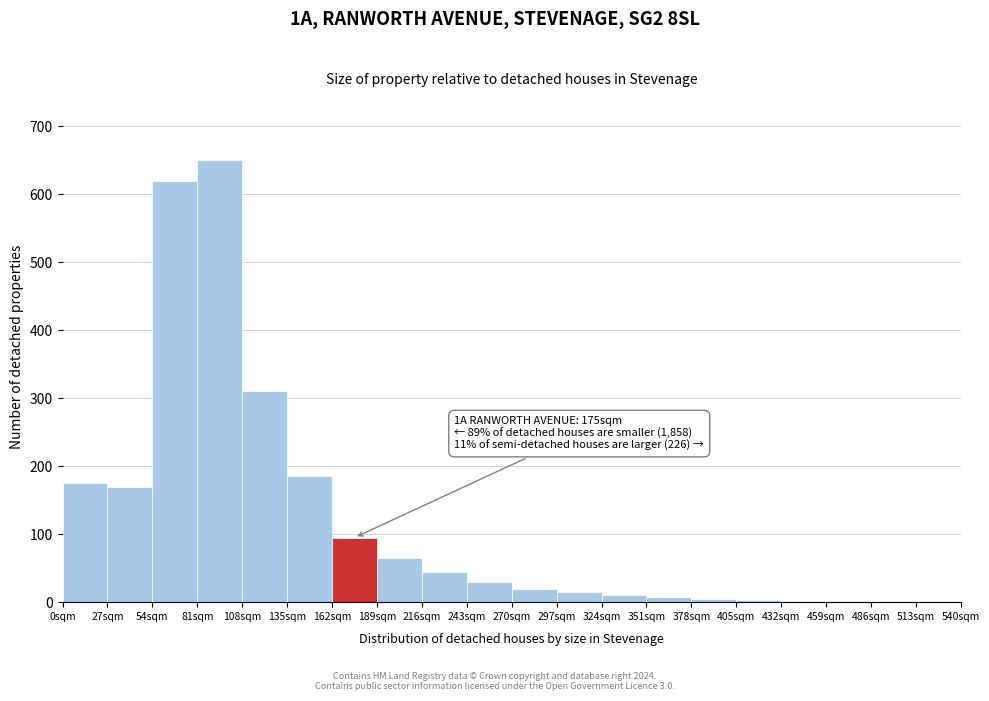

Over which range of the x-axis is the bar tallest?

81 to 108